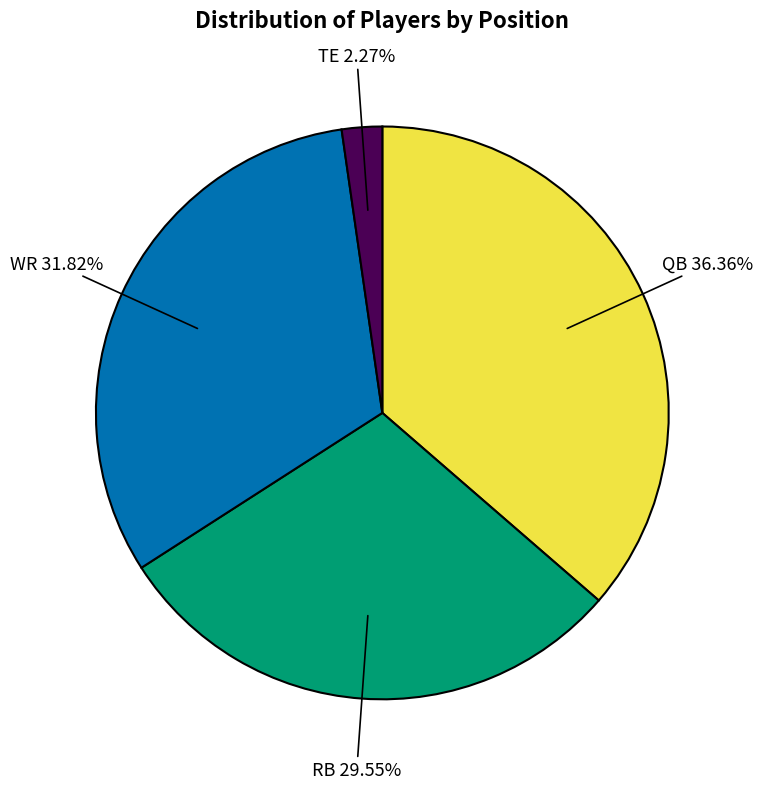

What percentage is the TE slice, to the nearest percent?

2%